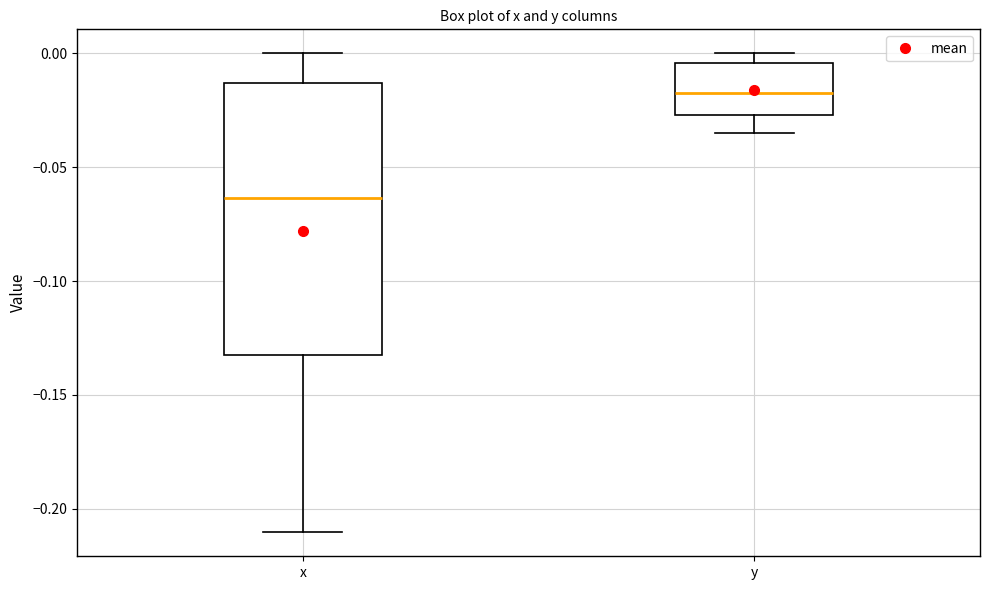

Which box is the tallest, from its lower edge to its upper edge?

x